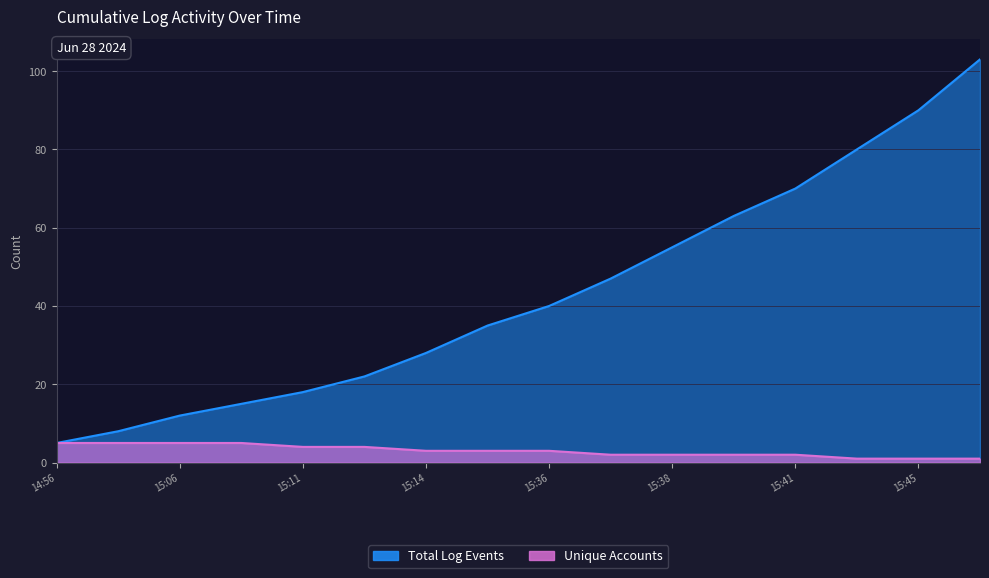

What is the average value of the Unique Accounts series?

3